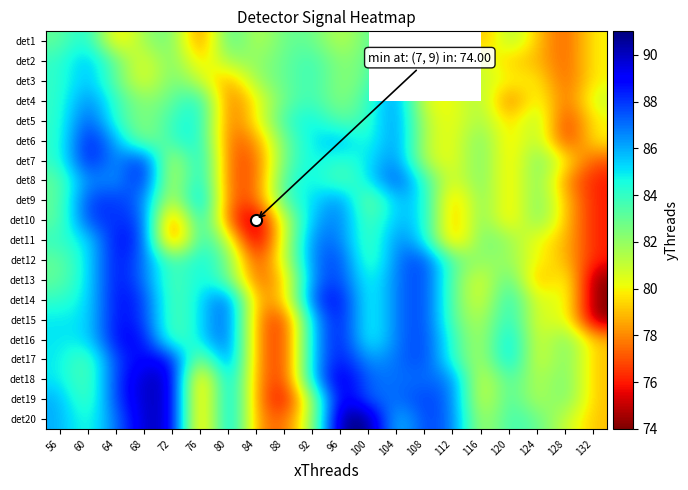

What is the minimum value for det7?

77.0